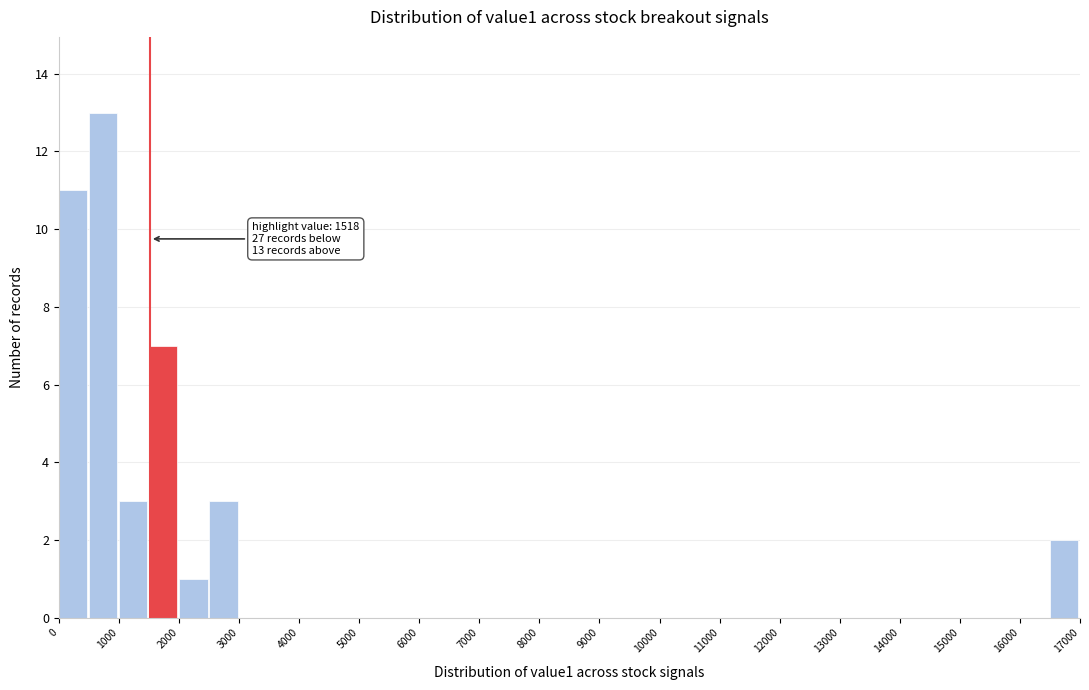

Which range on the x-axis has the tallest bar?

500 to 1000